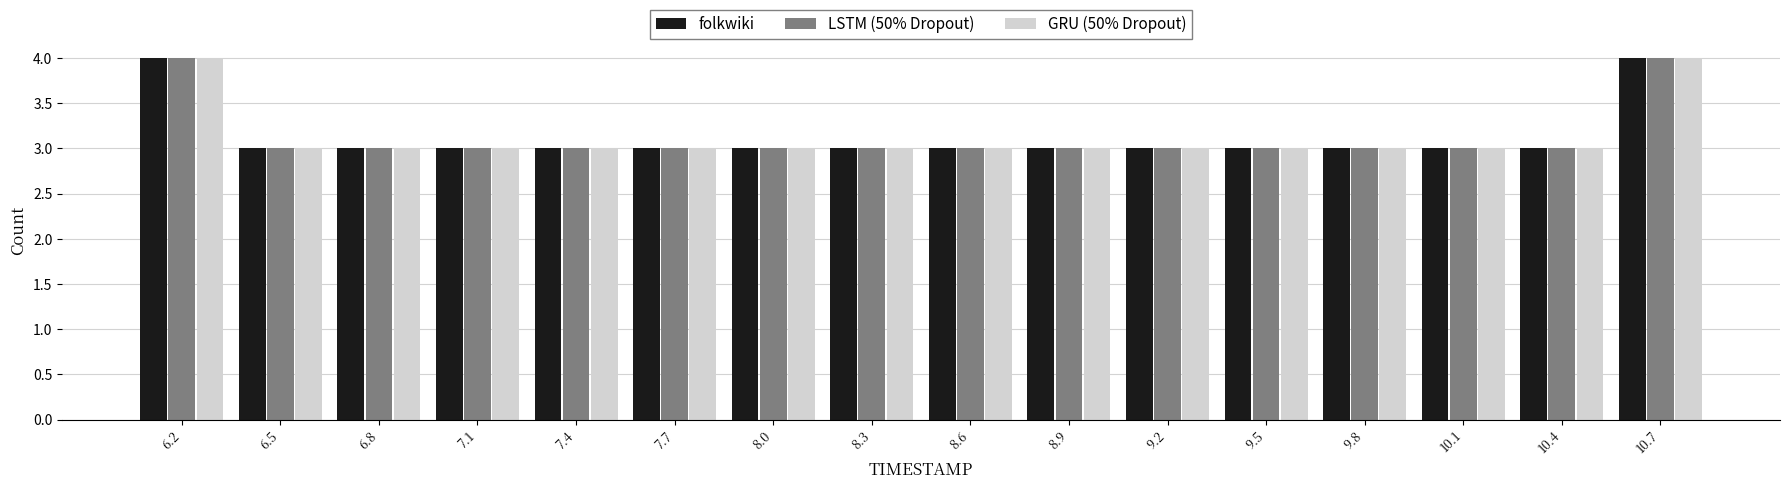

Reading left to right, list every range on the x-axis with the height of the bar of each series over it. Neither the bar edges nor the heights are printed on the chart, so give them approximately, as read against the axes.

6.00 to 6.30: folkwiki=4	LSTM (50% Dropout)=4	GRU (50% Dropout)=4
6.30 to 6.60: folkwiki=3	LSTM (50% Dropout)=3	GRU (50% Dropout)=3
6.60 to 6.90: folkwiki=3	LSTM (50% Dropout)=3	GRU (50% Dropout)=3
6.90 to 7.25: folkwiki=3	LSTM (50% Dropout)=3	GRU (50% Dropout)=3
7.25 to 7.55: folkwiki=3	LSTM (50% Dropout)=3	GRU (50% Dropout)=3
7.55 to 7.85: folkwiki=3	LSTM (50% Dropout)=3	GRU (50% Dropout)=3
7.85 to 8.15: folkwiki=3	LSTM (50% Dropout)=3	GRU (50% Dropout)=3
8.15 to 8.45: folkwiki=3	LSTM (50% Dropout)=3	GRU (50% Dropout)=3
8.45 to 8.75: folkwiki=3	LSTM (50% Dropout)=3	GRU (50% Dropout)=3
8.75 to 9.05: folkwiki=3	LSTM (50% Dropout)=3	GRU (50% Dropout)=3
9.05 to 9.35: folkwiki=3	LSTM (50% Dropout)=3	GRU (50% Dropout)=3
9.35 to 9.70: folkwiki=3	LSTM (50% Dropout)=3	GRU (50% Dropout)=3
9.70 to 10.00: folkwiki=3	LSTM (50% Dropout)=3	GRU (50% Dropout)=3
10.00 to 10.30: folkwiki=3	LSTM (50% Dropout)=3	GRU (50% Dropout)=3
10.30 to 10.60: folkwiki=3	LSTM (50% Dropout)=3	GRU (50% Dropout)=3
10.60 to 10.90: folkwiki=4	LSTM (50% Dropout)=4	GRU (50% Dropout)=4